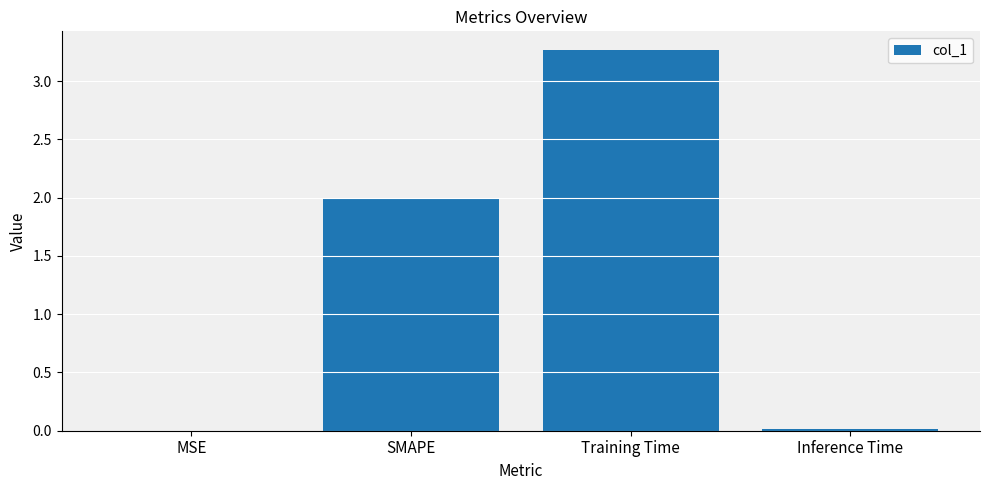

What is the sum of all values?

5.3